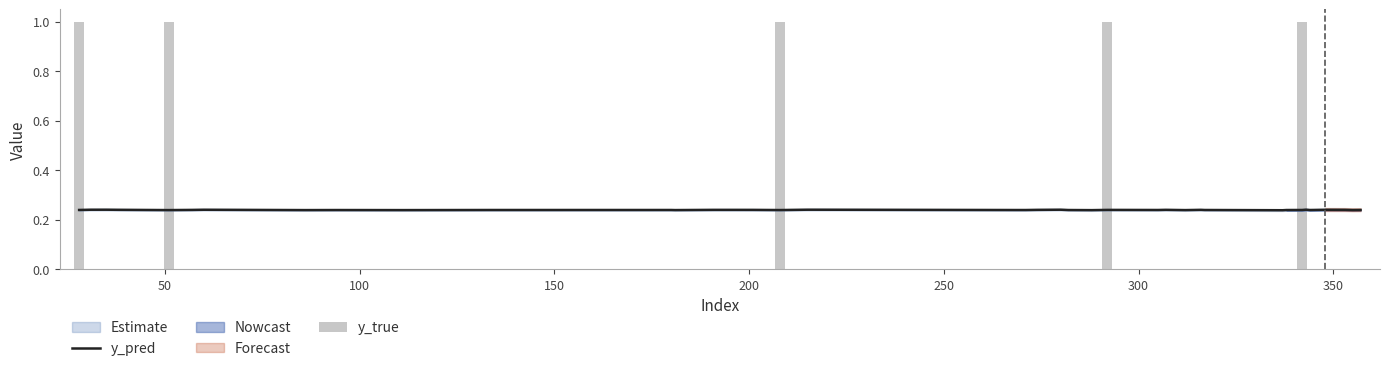

Which series has the widest spread of values?

y_true